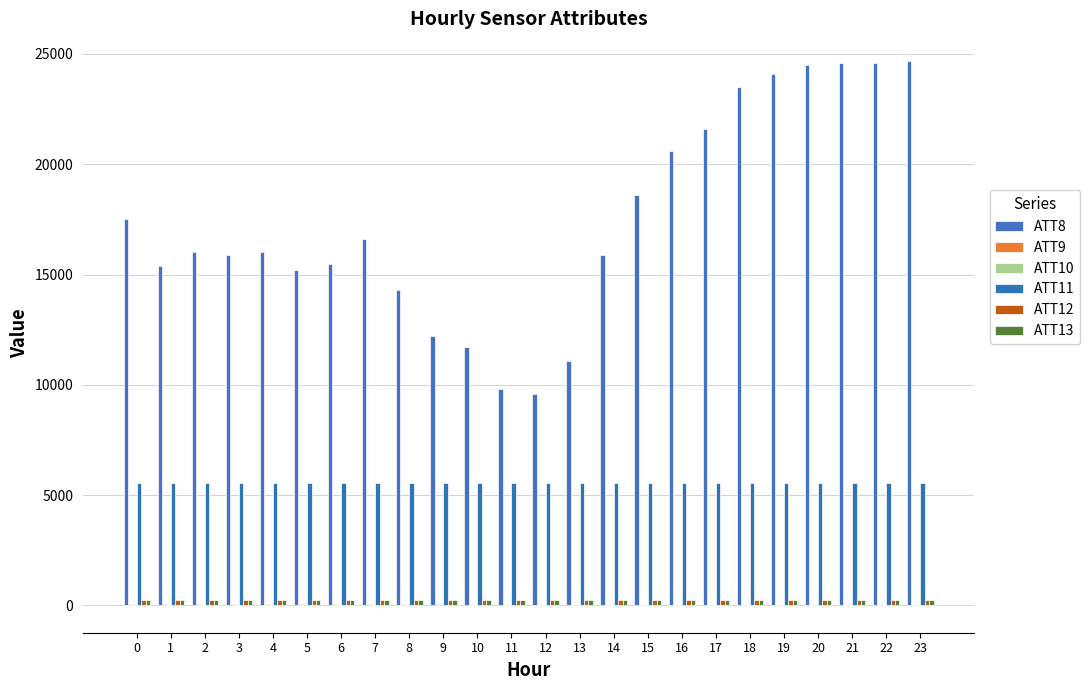

What is the difference between the ATT8 values at 13 and 20?

13400.0